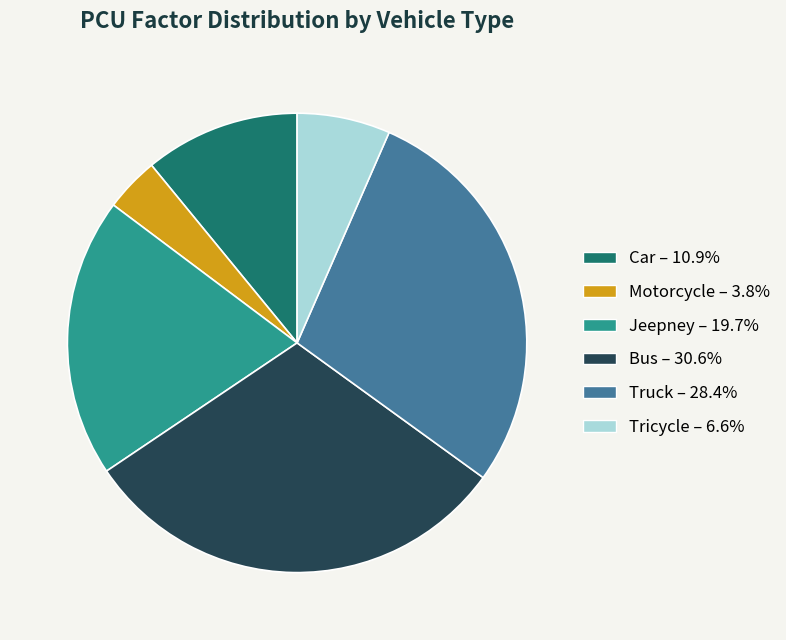

Is Motorcycle the majority of the pie?

No